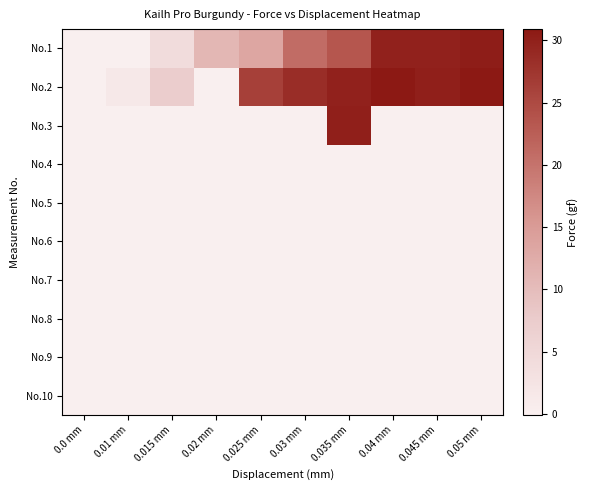

Between 0.01 mm and 0.04 mm, which series saw the biggest shift?

No.1